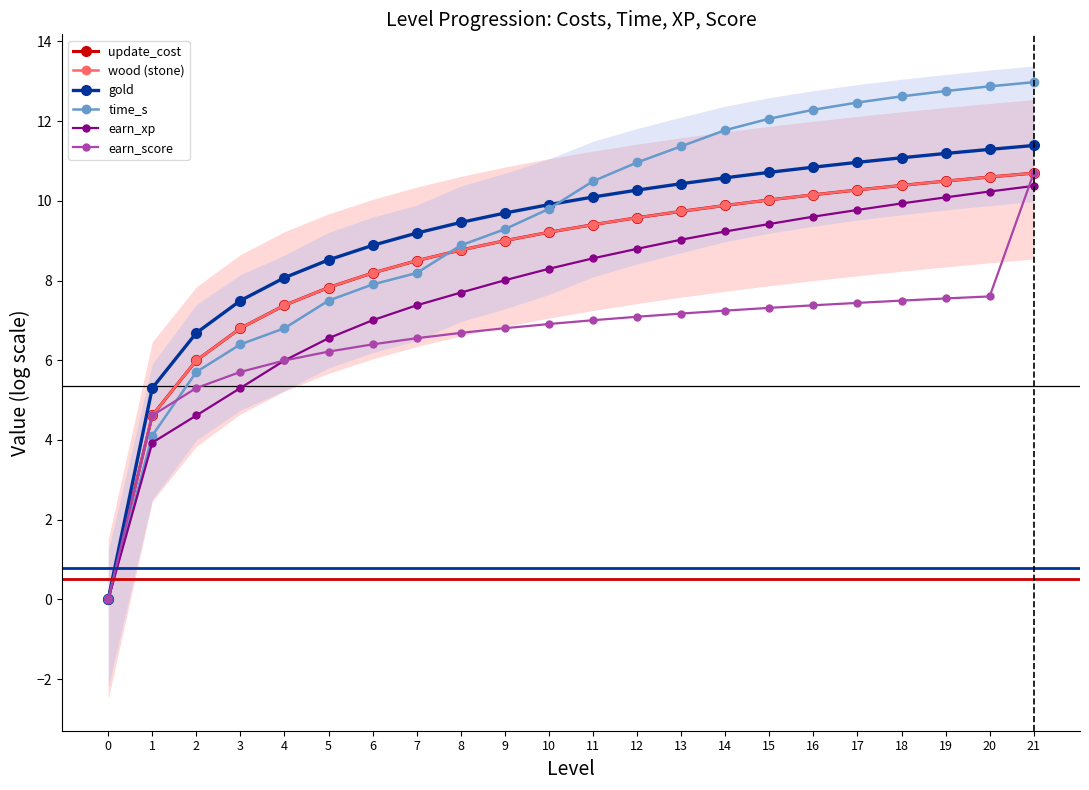

How many lines are shown in the chart?

6